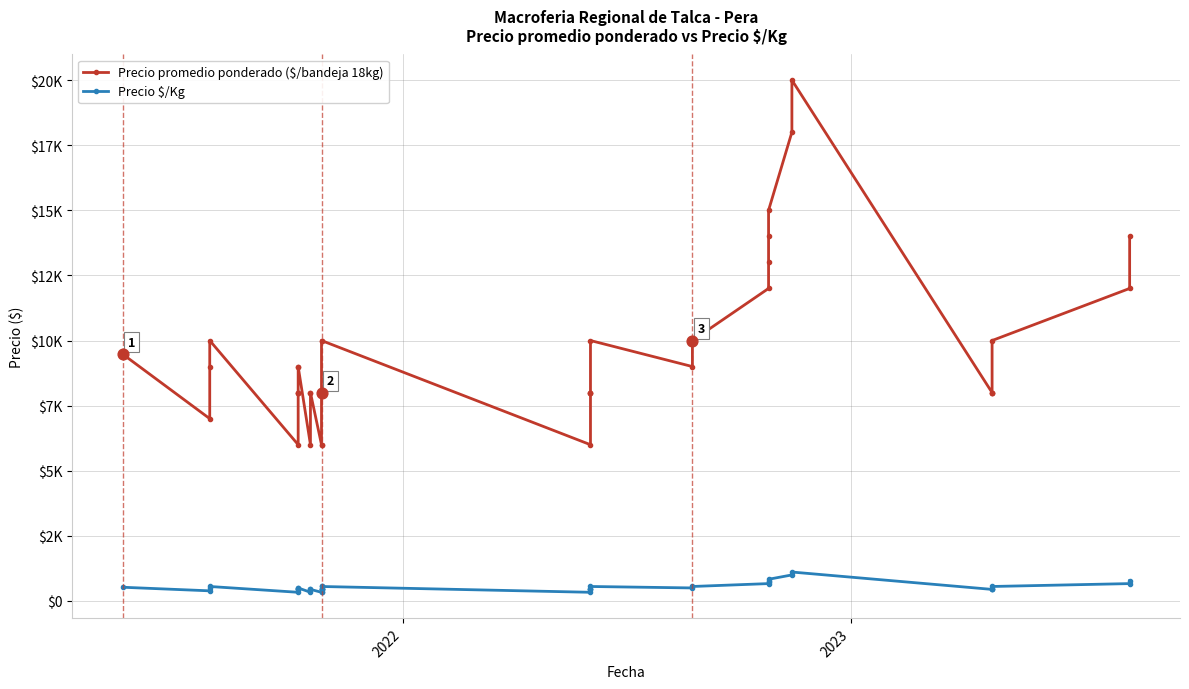

Which series contains the lowest Y value?

Precio $/Kg